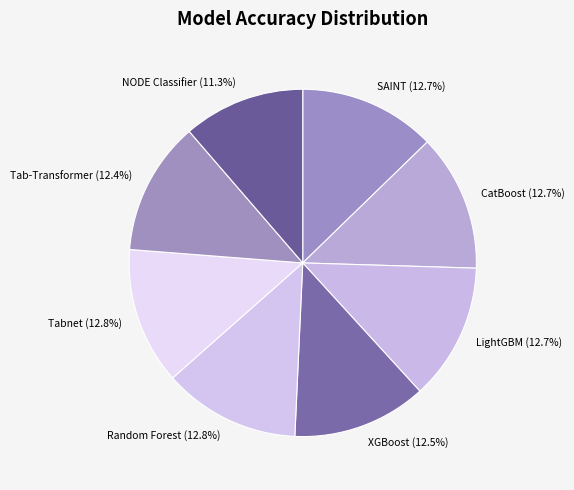

How many segments does this pie chart have?

8